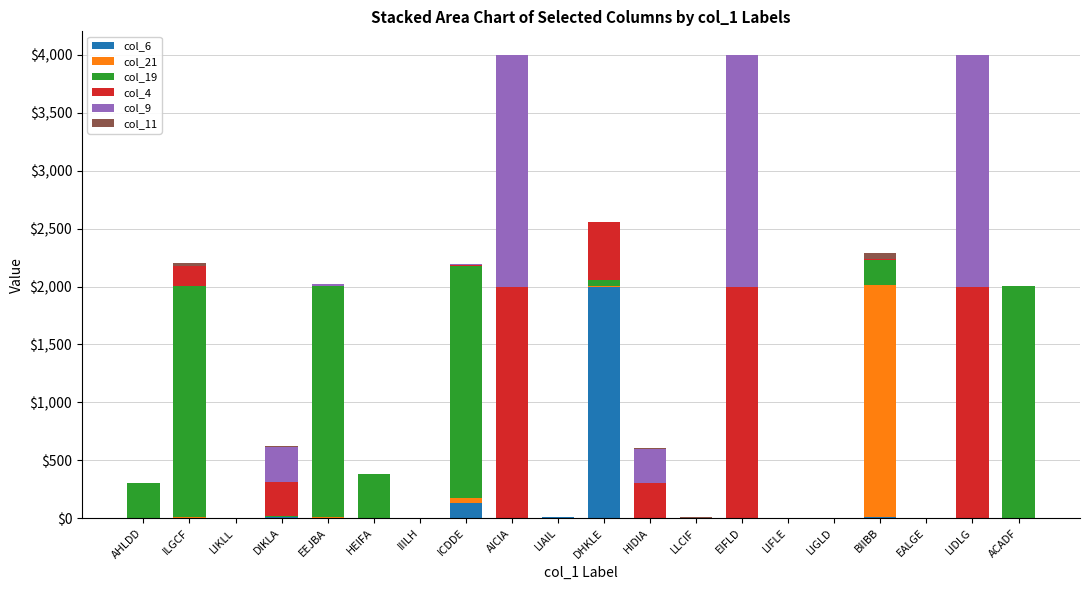

At which label does col_6 reach its peak?

DHKLE